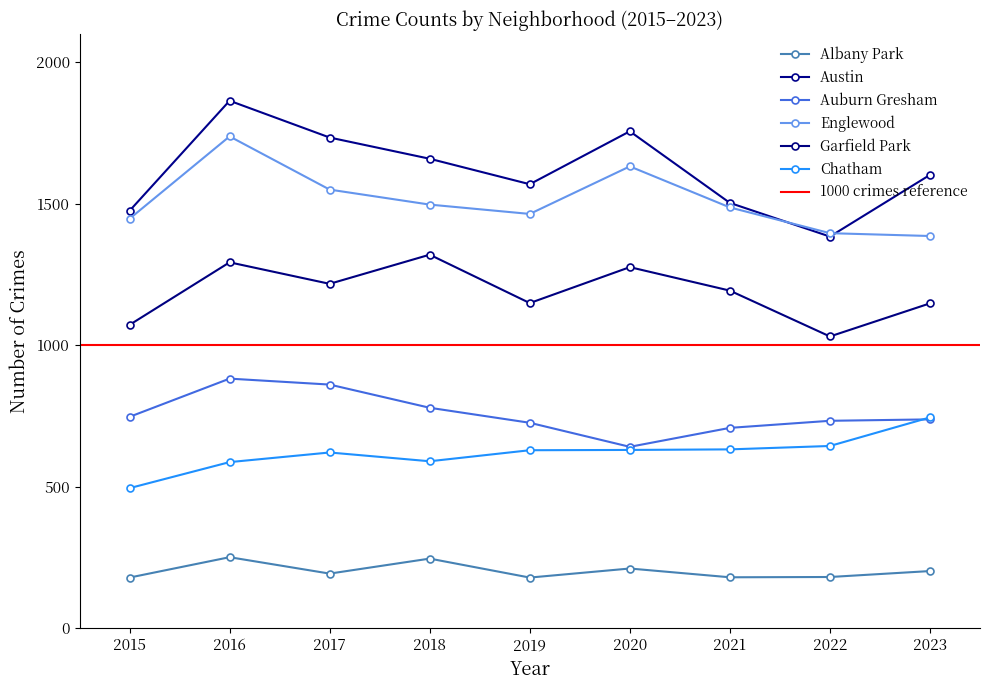

True or false: Austin and Auburn Gresham cross at least once.

False